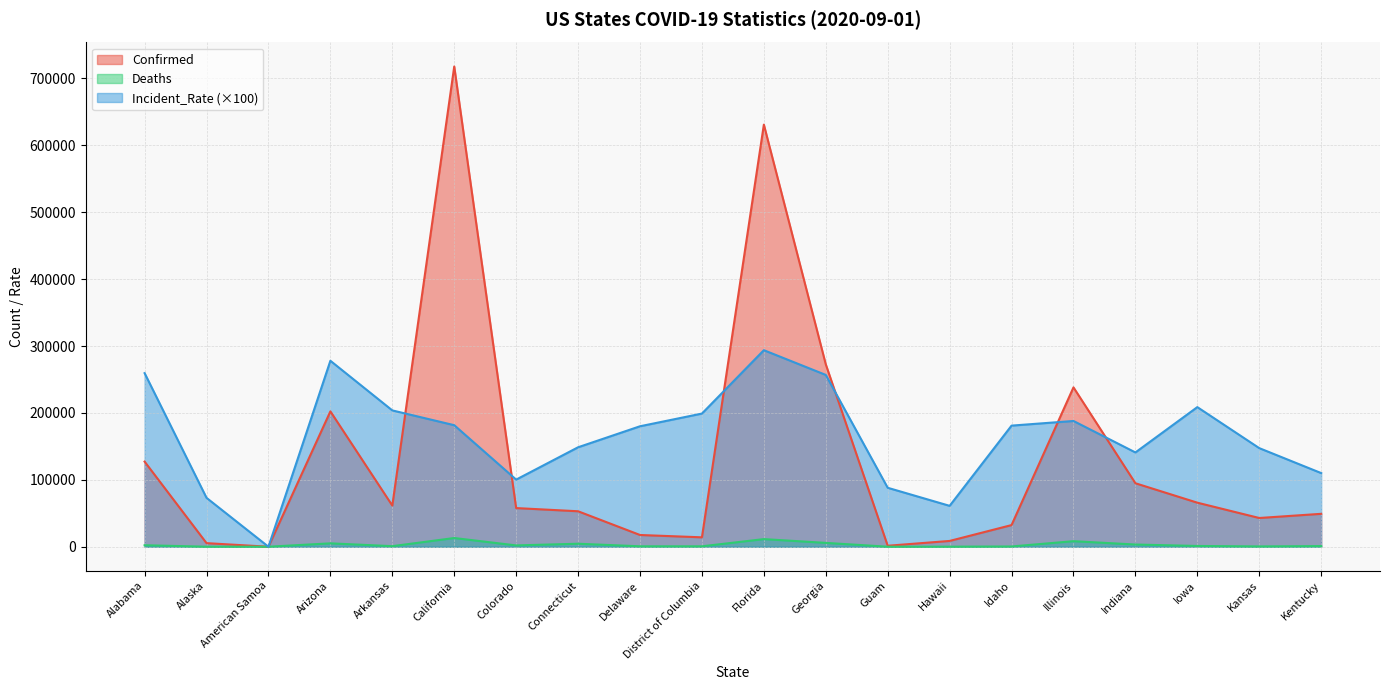

What is the label of the 18th point from the left?

Iowa